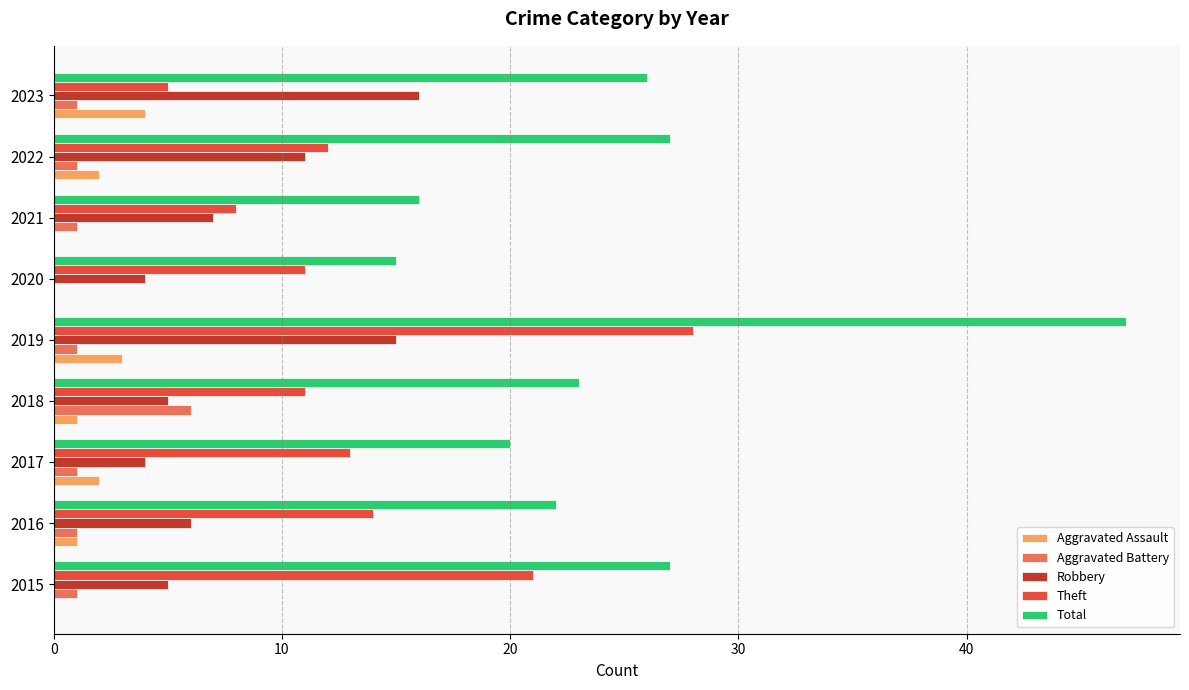

At which label does Total reach its peak?

2019